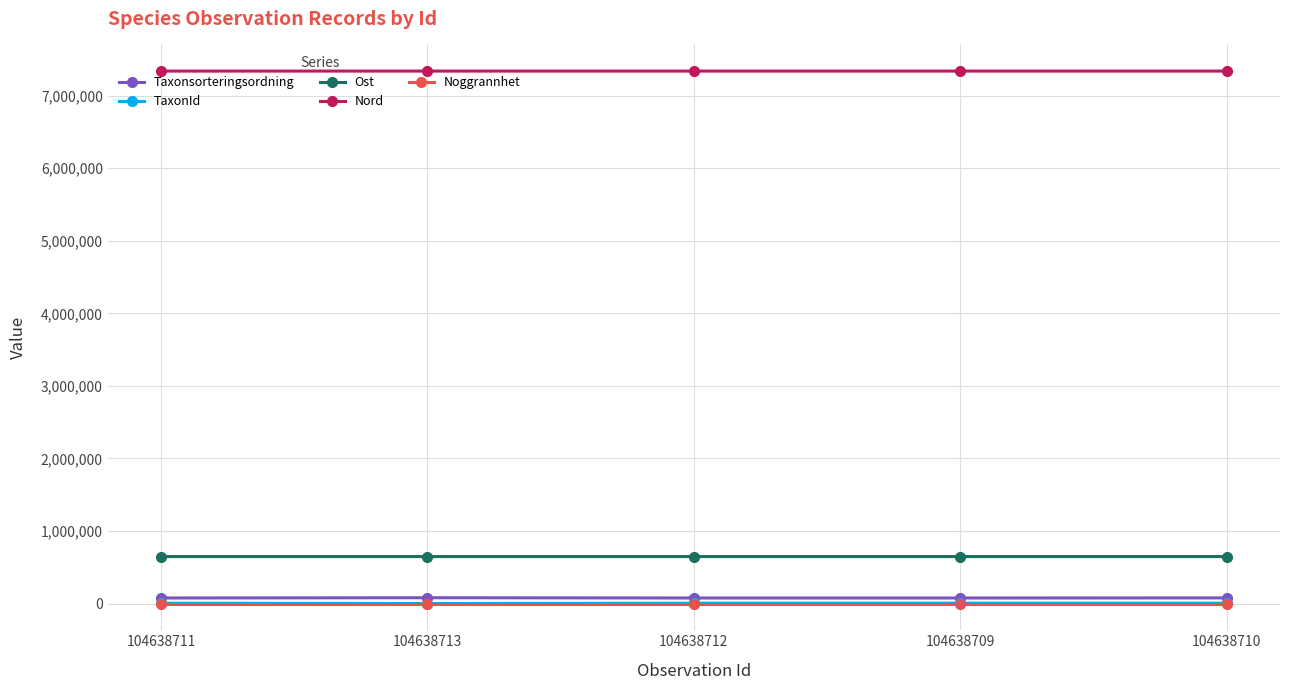

How many series are shown in this chart?

5